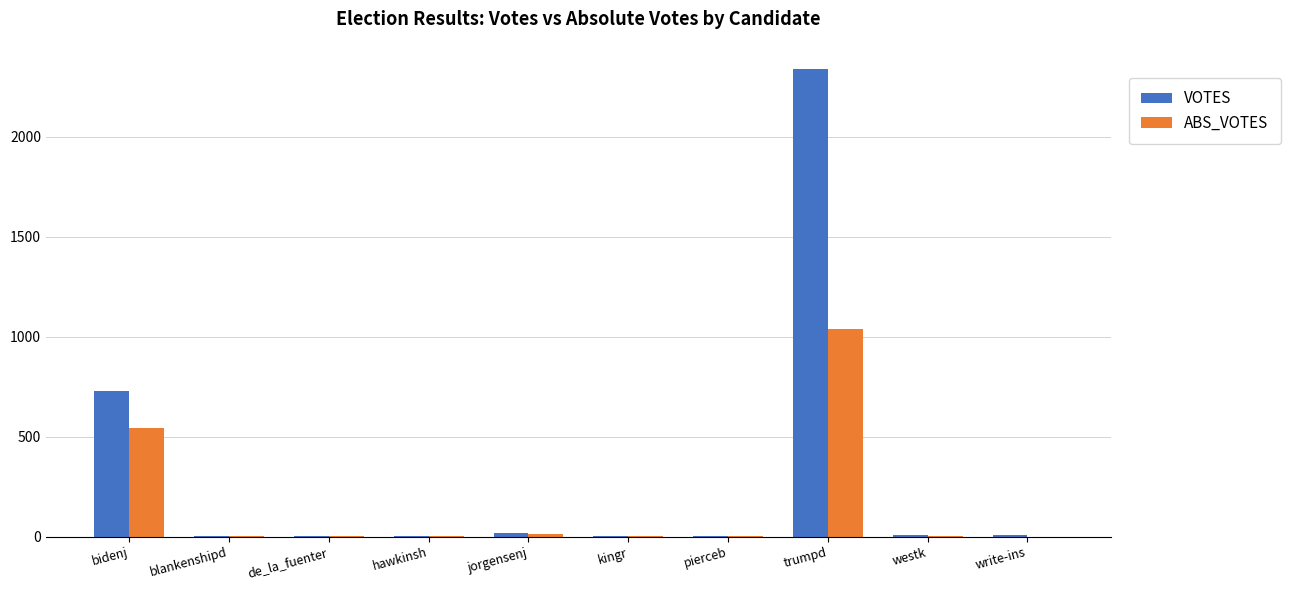

What is the sum of the ABS_VOTES values at bidenj and trumpd?

1584